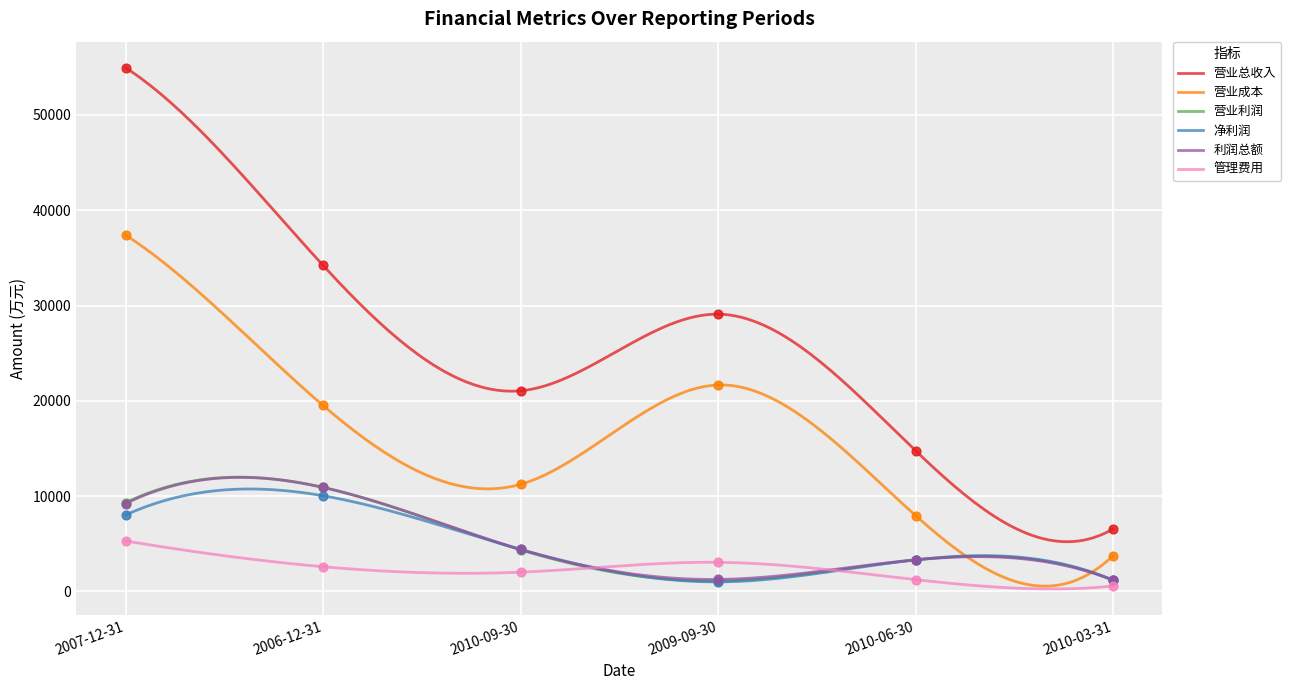

Which series has the largest total across all categories?

营业总收入